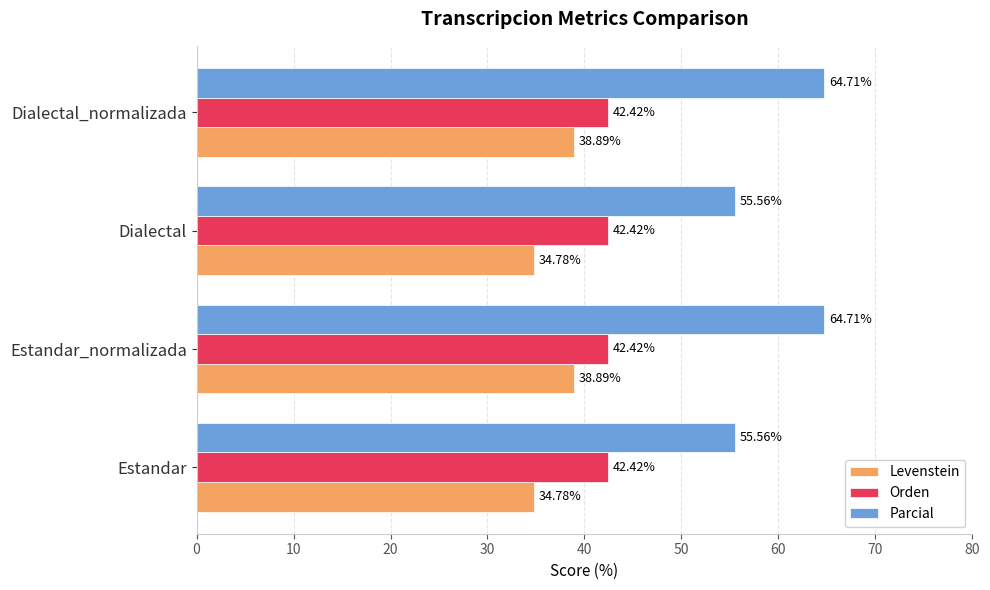

Which series has the largest range (max minus min)?

Parcial